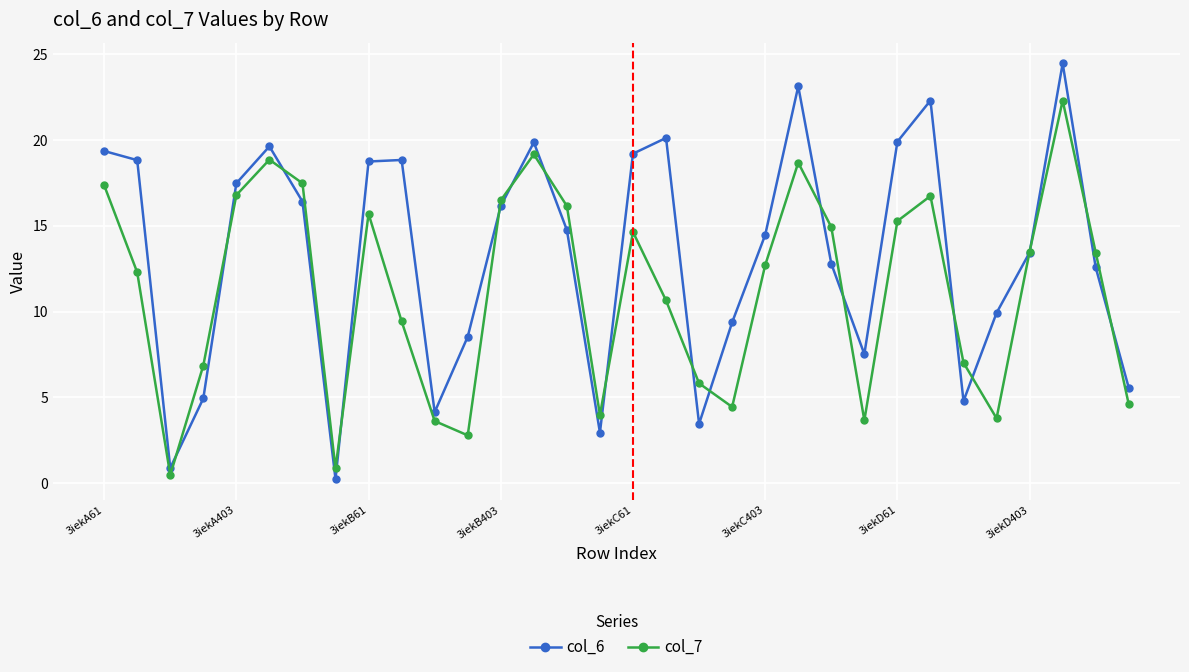

What is the difference between the second highest and second lowest values in the col_6 series?

22.2